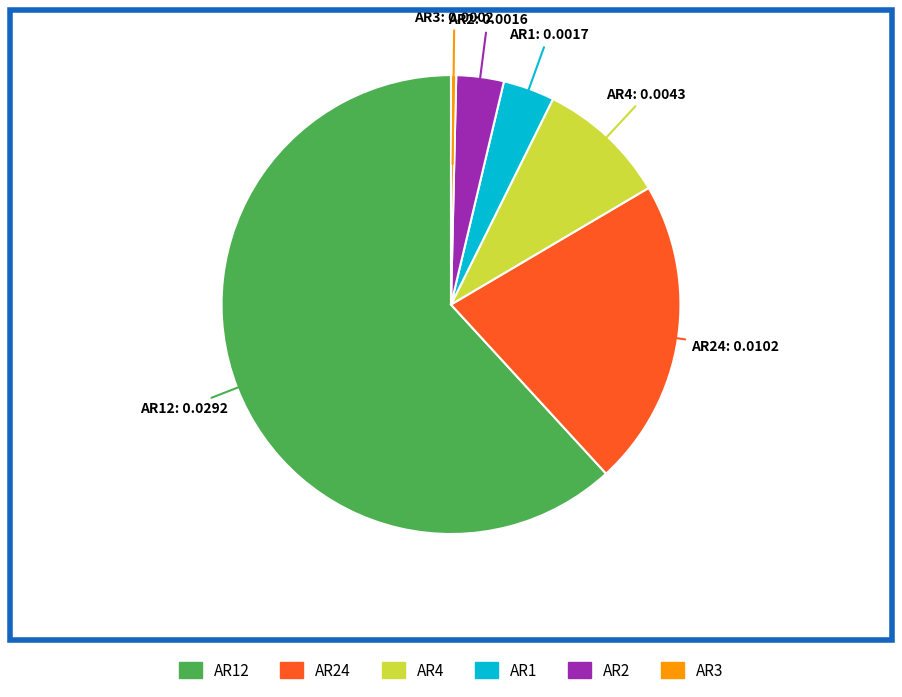

Is there any slice that represents more than half of the pie?

Yes